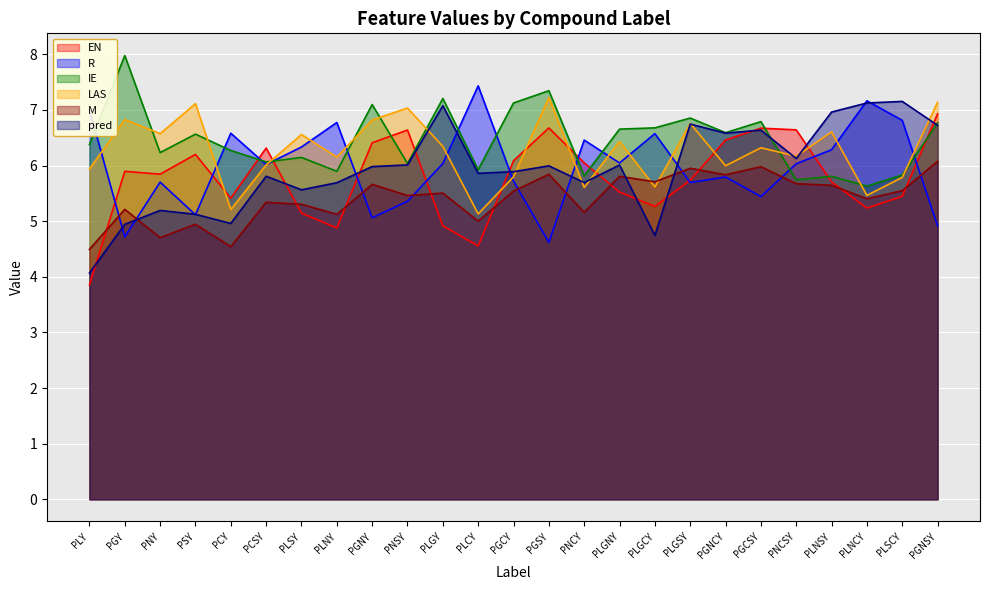

Is it true that R equals 2.0 at PGSY?

False